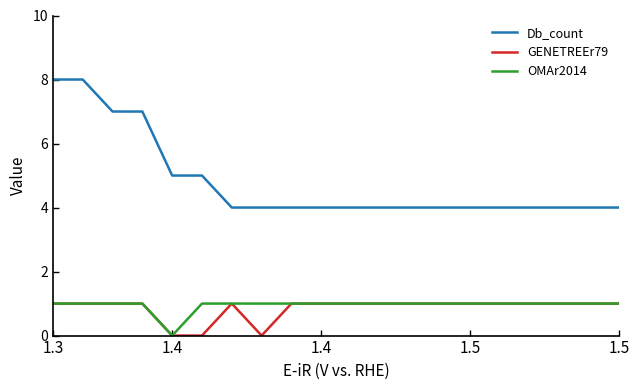

What is the maximum value for Db_count?

8